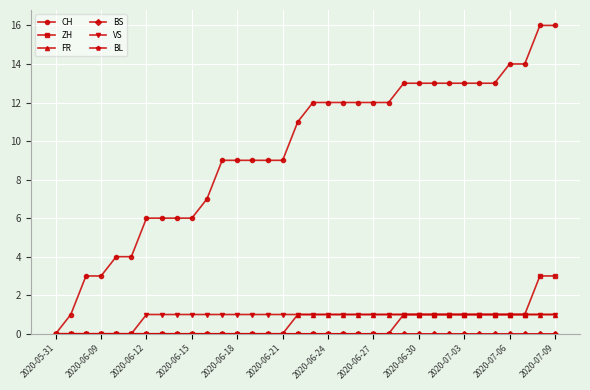

True or false: FR has more than 0 interior local peaks.

False